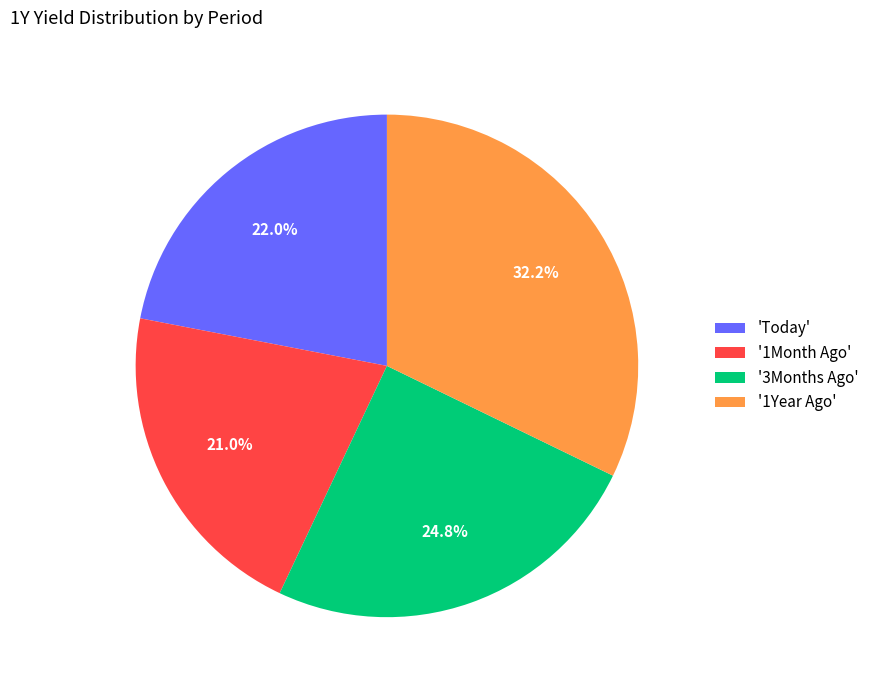

Rank the categories by value from highest to lowest.

'1Year Ago', '3Months Ago', 'Today', '1Month Ago'